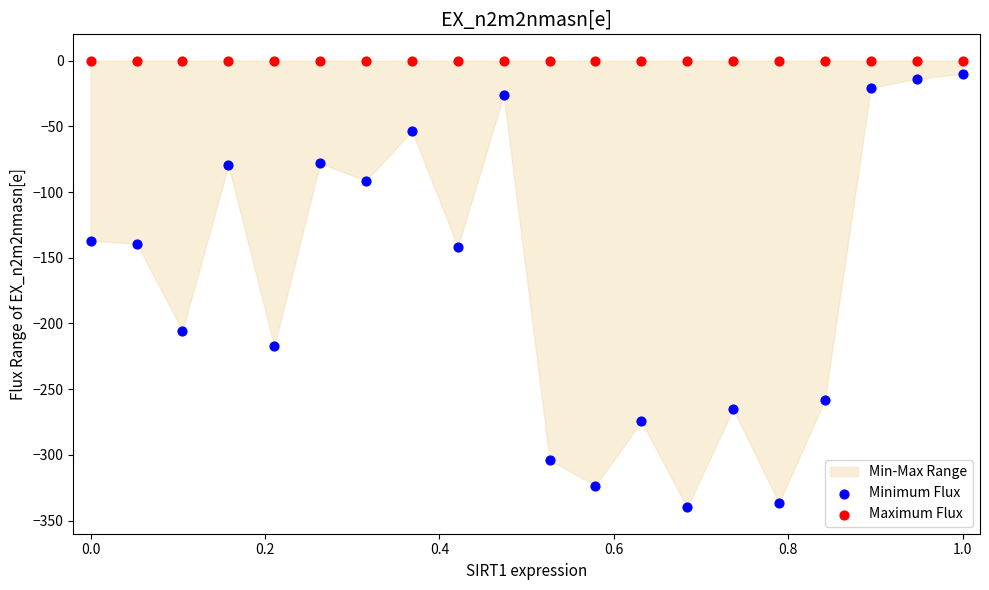

Which series contains the lowest Y value?

Minimum Flux